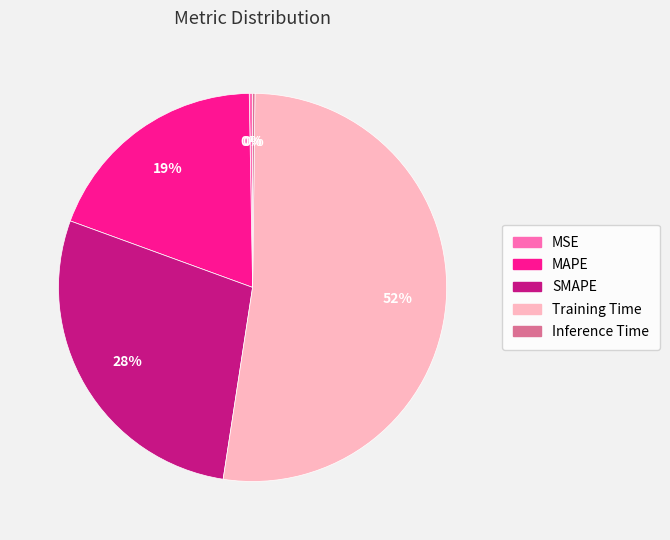

Does MAPE account for over 50% of the chart?

No